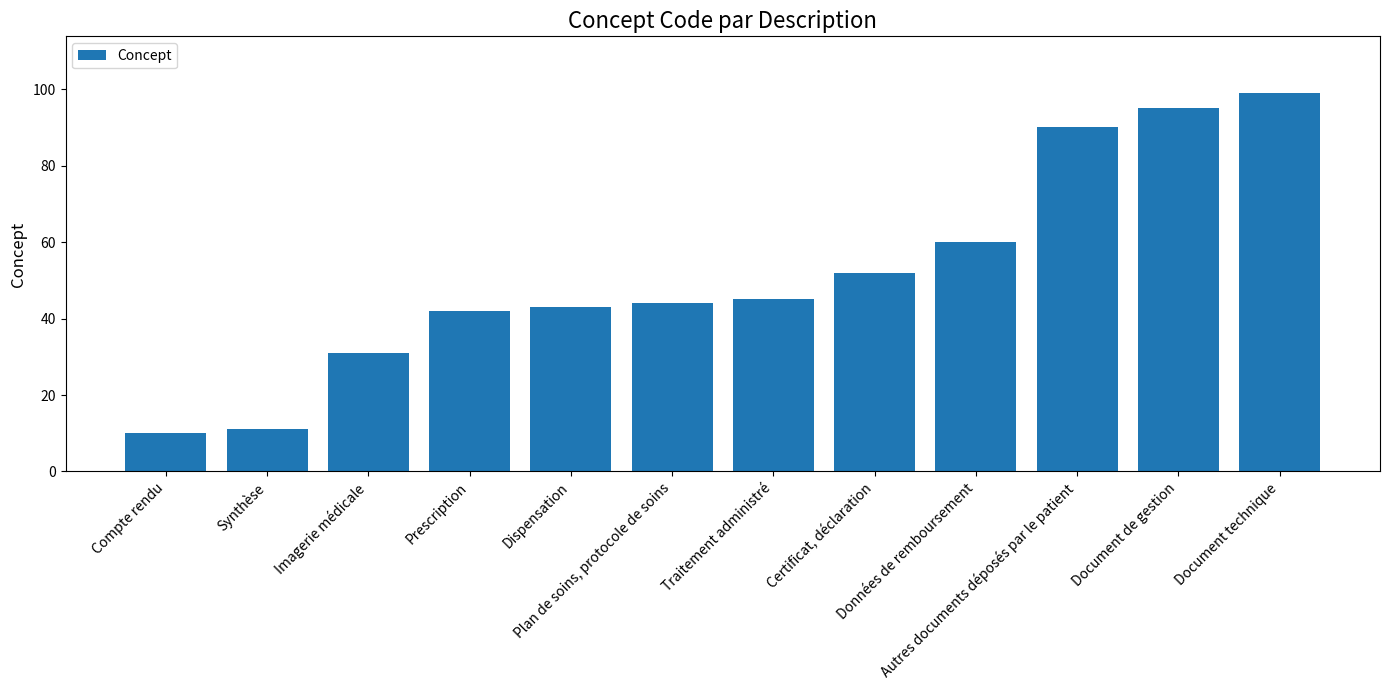

Which has a higher value, Autres documents déposés par le patient or Certificat, déclaration?

Autres documents déposés par le patient